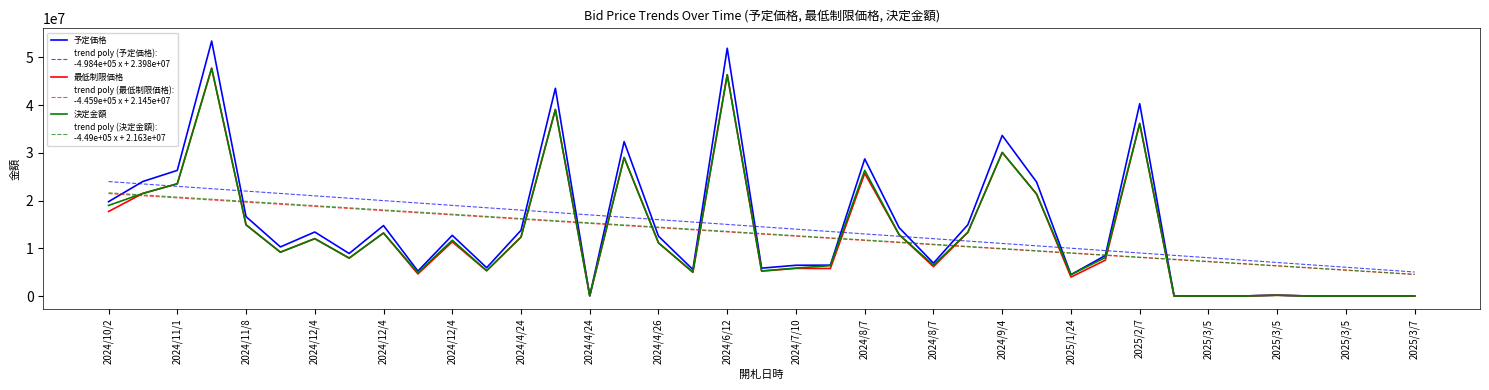

What is the smallest value displayed?

1961.0